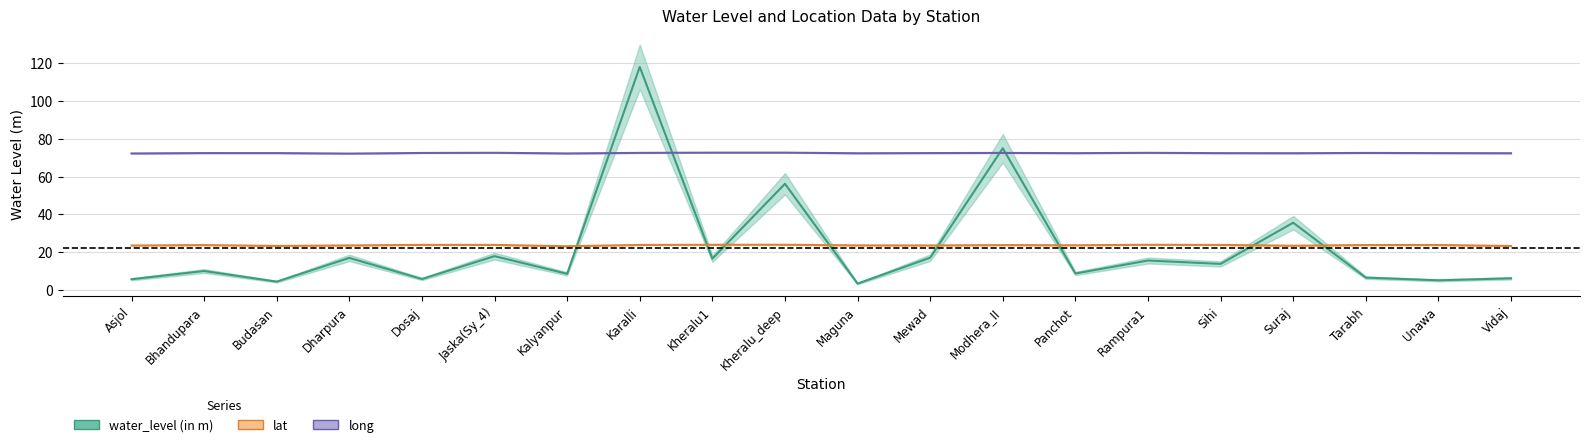

What is the label of the 18th point from the left?

Tarabh